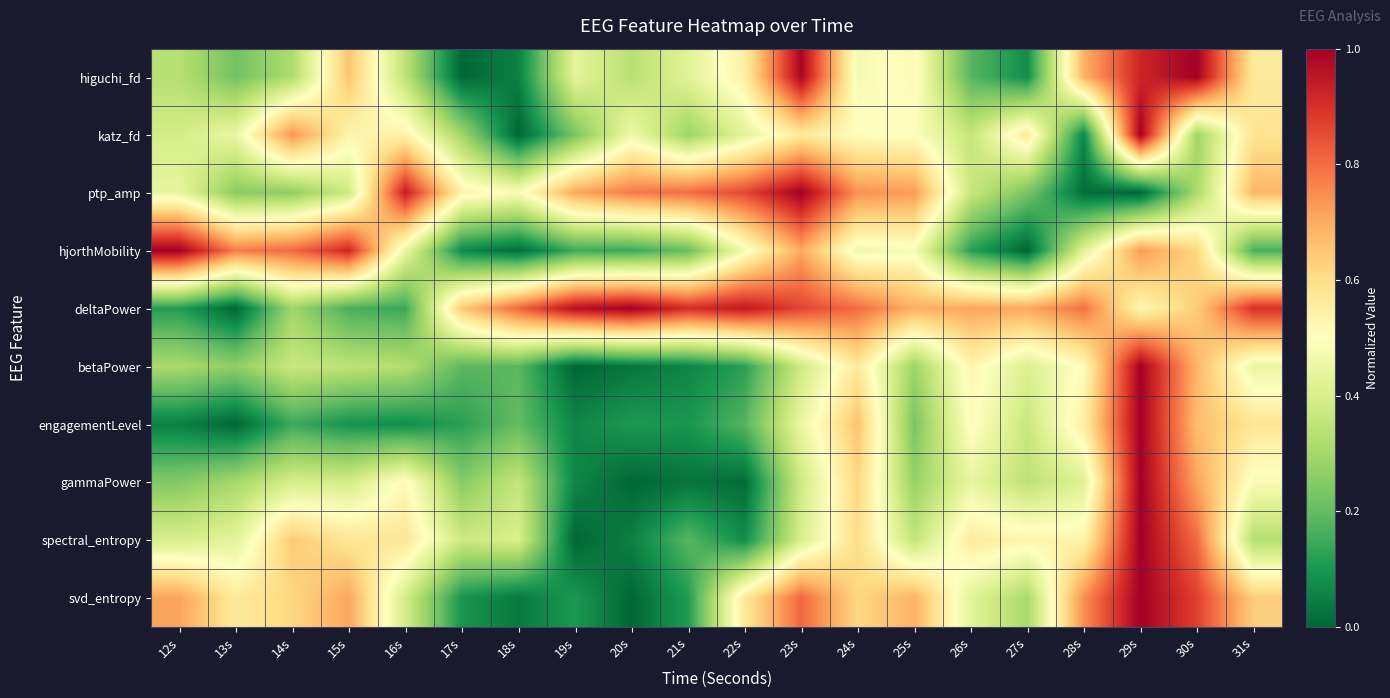

How many categories are shown in the chart?

20